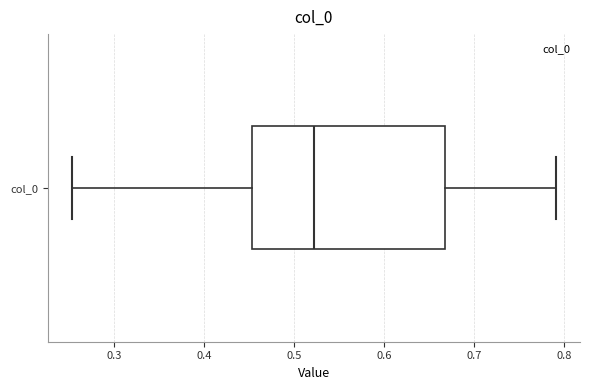

Where does the median line of the box for col_0 sit on the x-axis? The values are not printed on the chart, so give them approximately, as read against the axis.

0.52